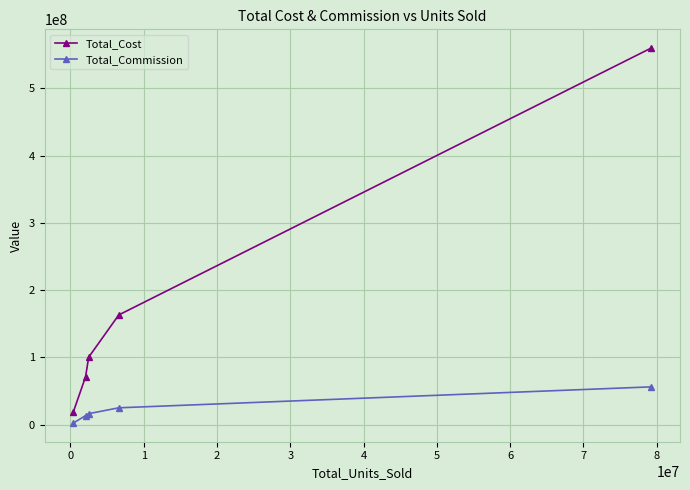

True or false: Total_Cost and Total_Commission cross at least once.

False